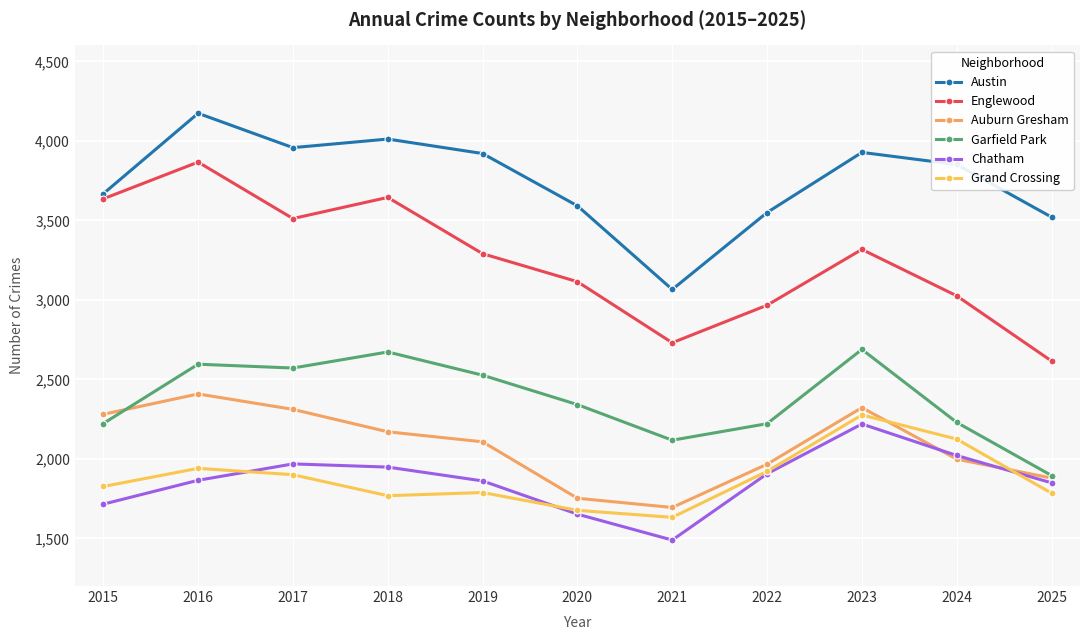

Does the chart display data point markers on the line(s)?

Yes